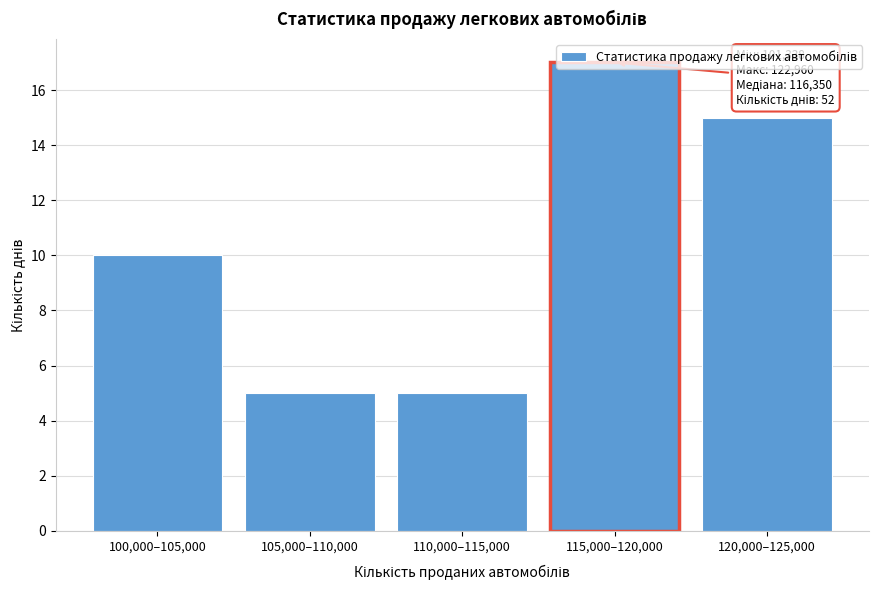

At which category does the chart reach its peak across all series?

115,000–120,000